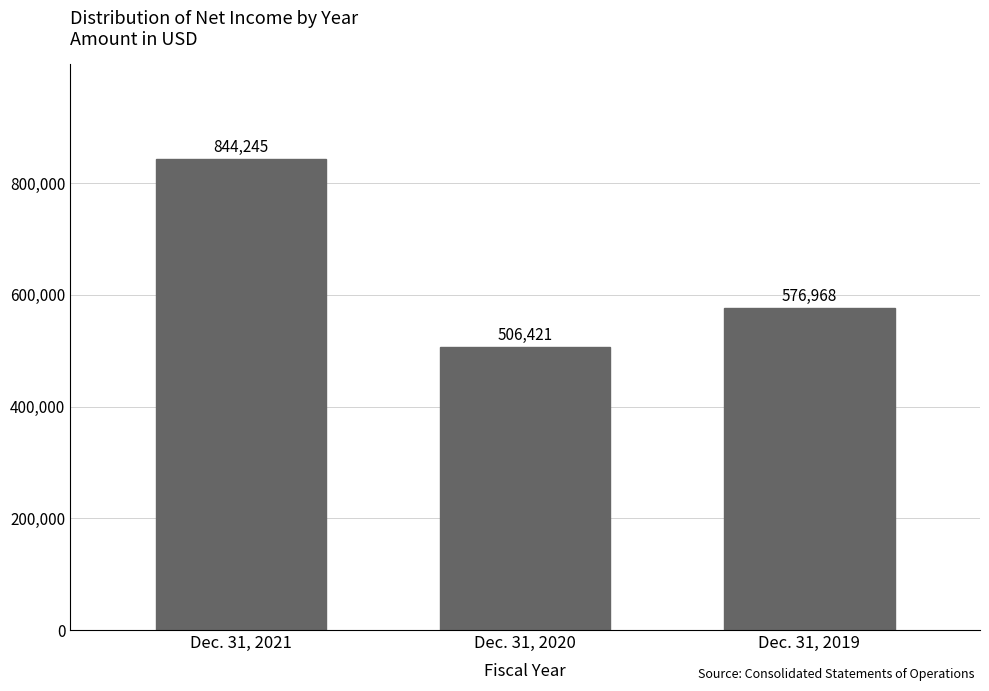

Reading left to right, what are all the values shown in this chart?

844245	506421	576968